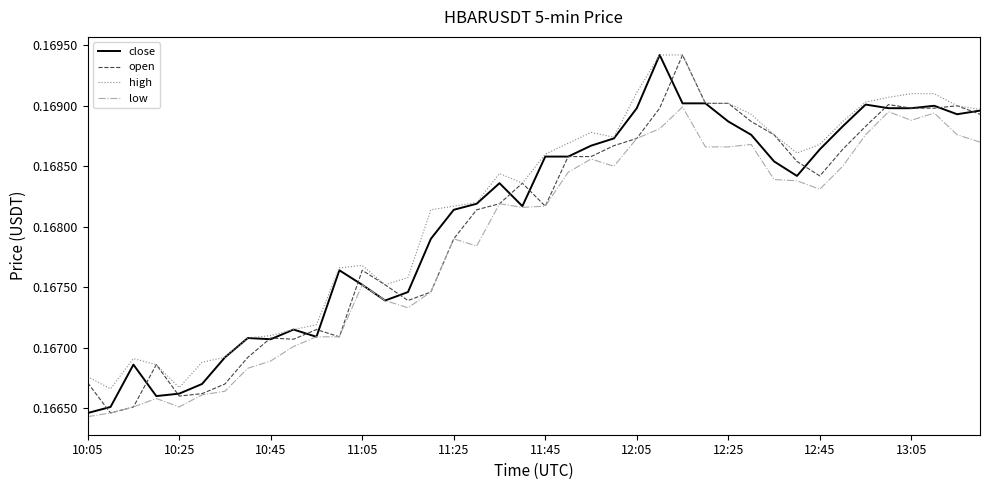

True or false: high and low cross at least once.

False